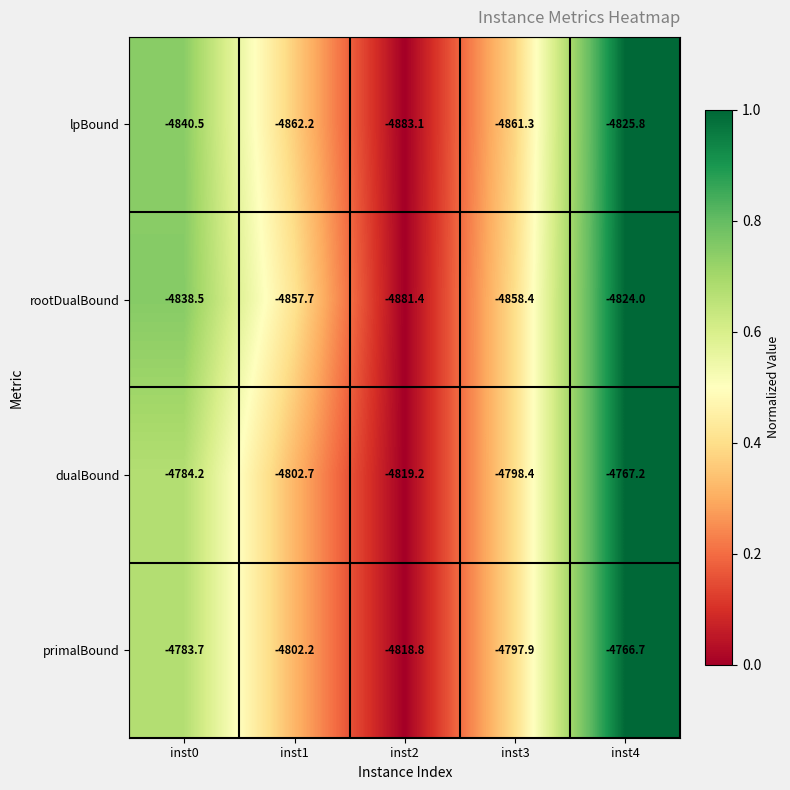

Reading right to left, transcribe all the data shown in this chart.

lpBound: inst4=-4825.8	inst3=-4861.3	inst2=-4883.1	inst1=-4862.2	inst0=-4840.5
rootDualBound: inst4=-4824.0	inst3=-4858.4	inst2=-4881.4	inst1=-4857.7	inst0=-4838.5
dualBound: inst4=-4767.2	inst3=-4798.4	inst2=-4819.2	inst1=-4802.7	inst0=-4784.2
primalBound: inst4=-4766.7	inst3=-4797.9	inst2=-4818.8	inst1=-4802.2	inst0=-4783.7